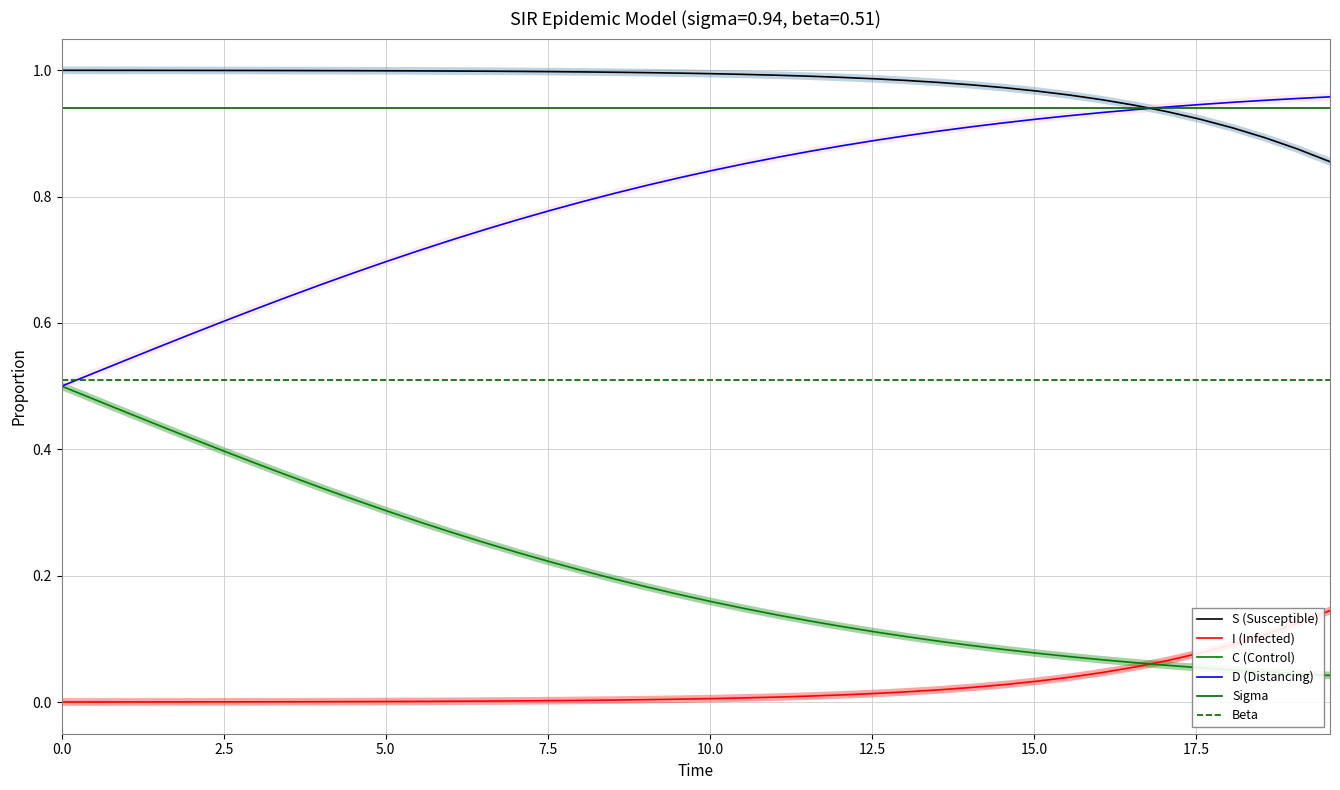

True or false: C (Control) and S (Susceptible) cross at least once.

False